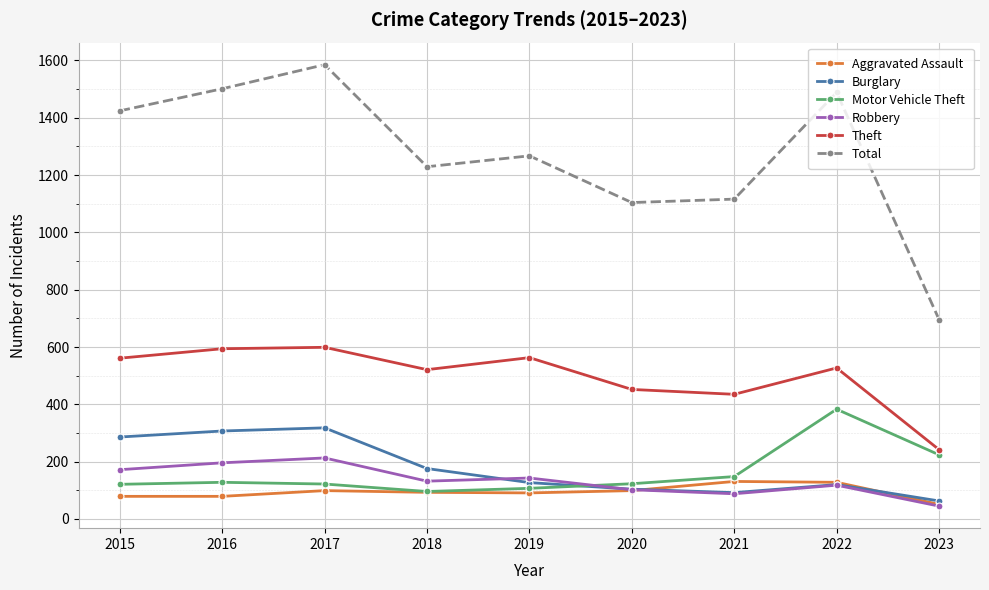

How many distinct data groups are displayed?

6